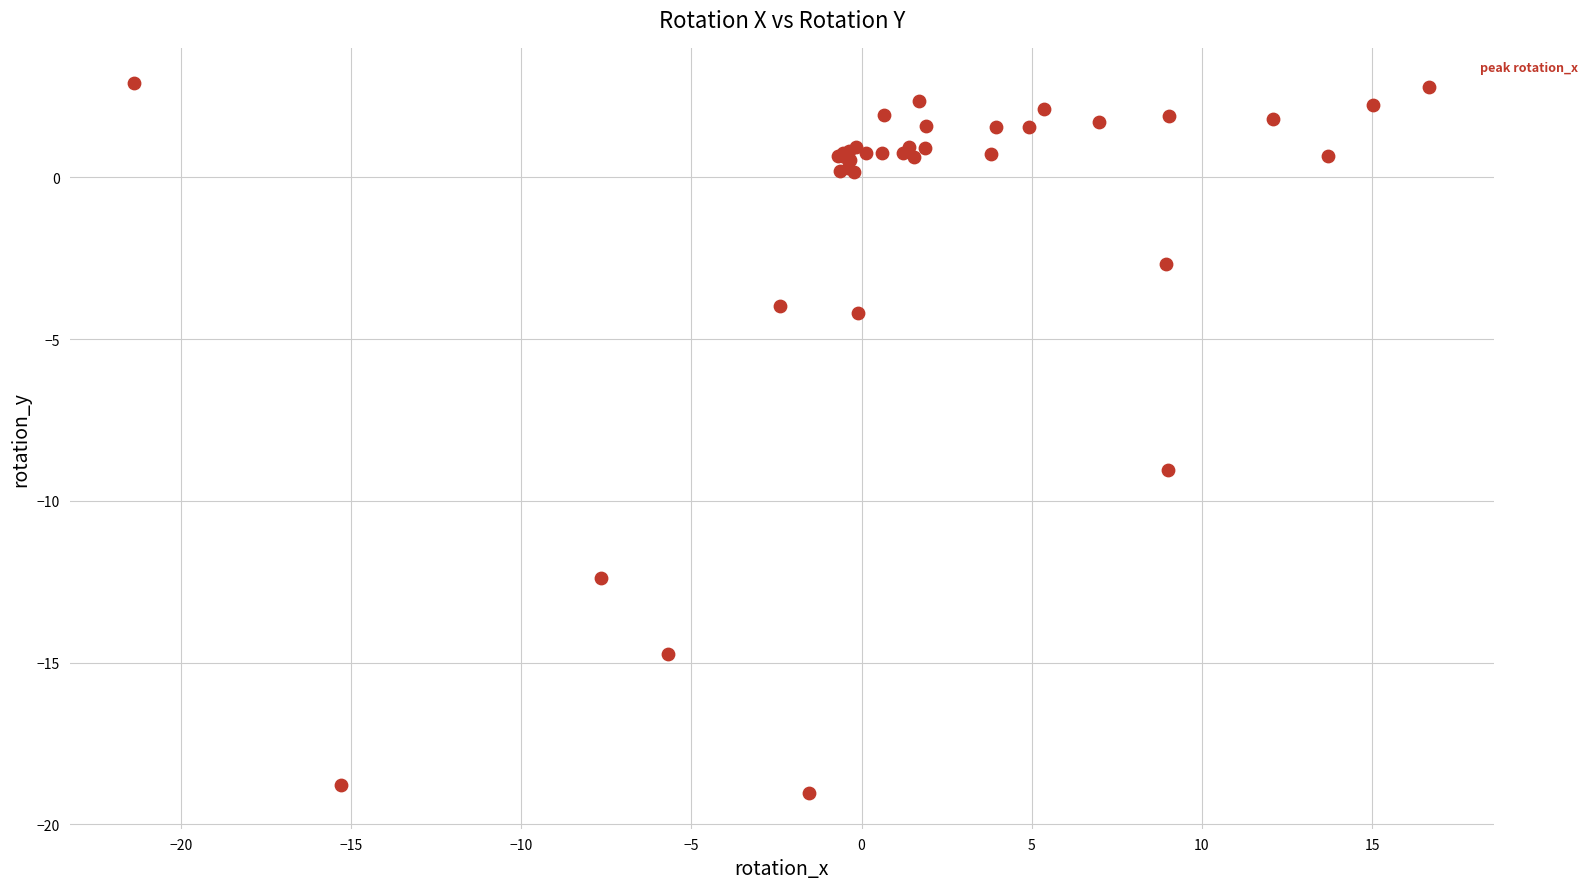

What Y value in the scatter plot is closest to -8?

-9.0